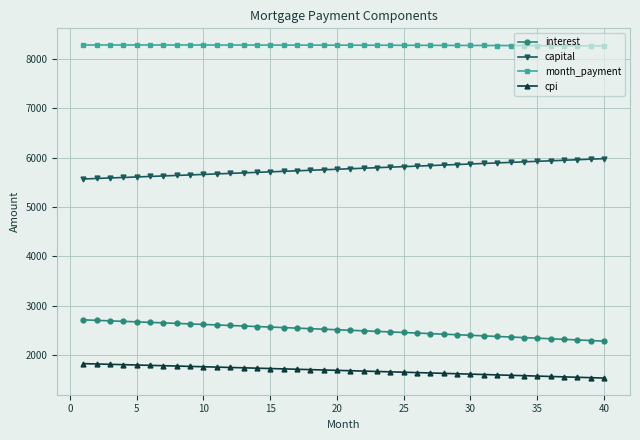

List the series in order of their peak value, highest first.

month_payment, capital, interest, cpi